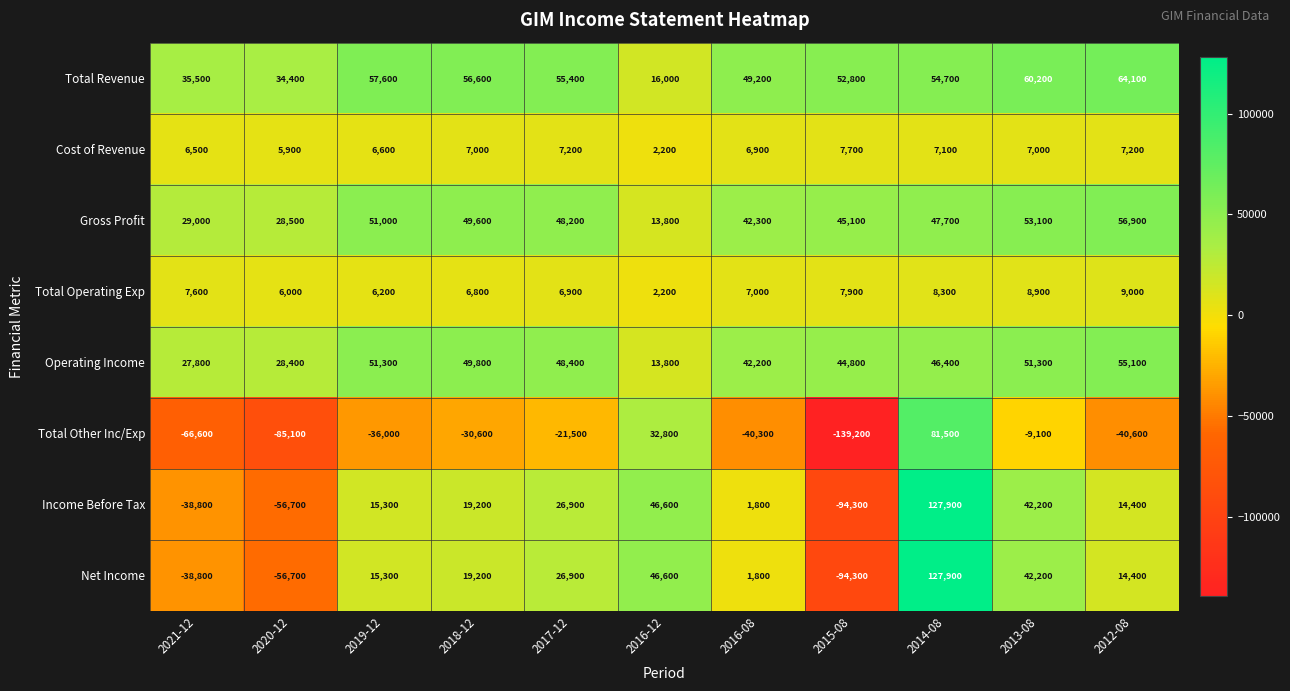

What is the sum of the Total Other Inc/Exp values at 2017-12 and 2016-12?

11300